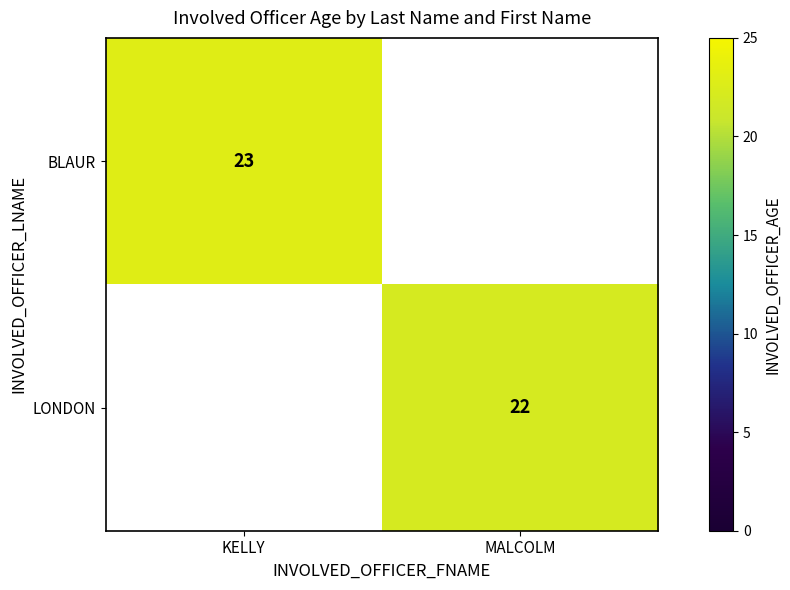

Is it true that BLAUR equals 7 at KELLY?

False